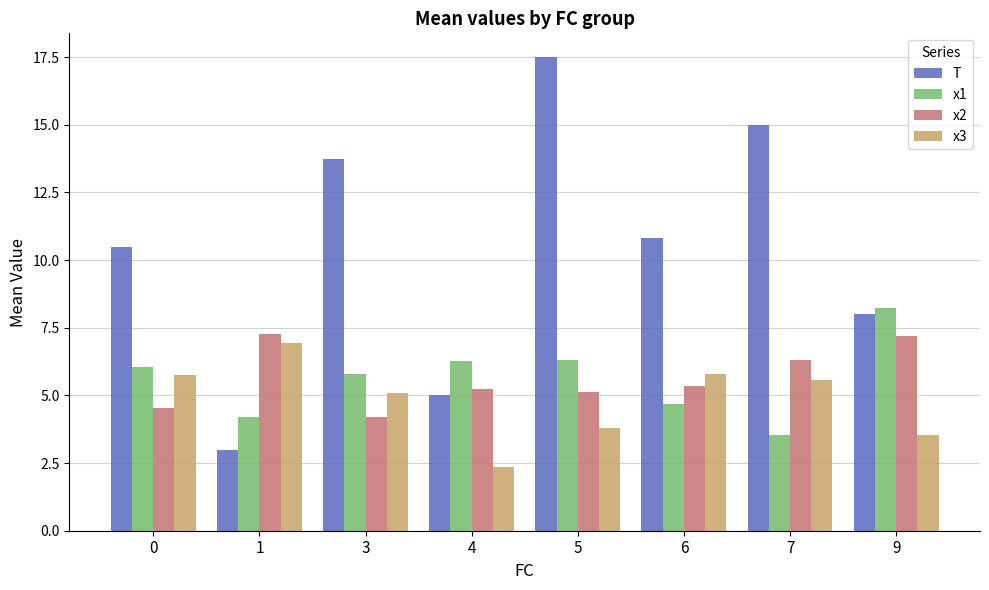

How many groups of bars are there?

8